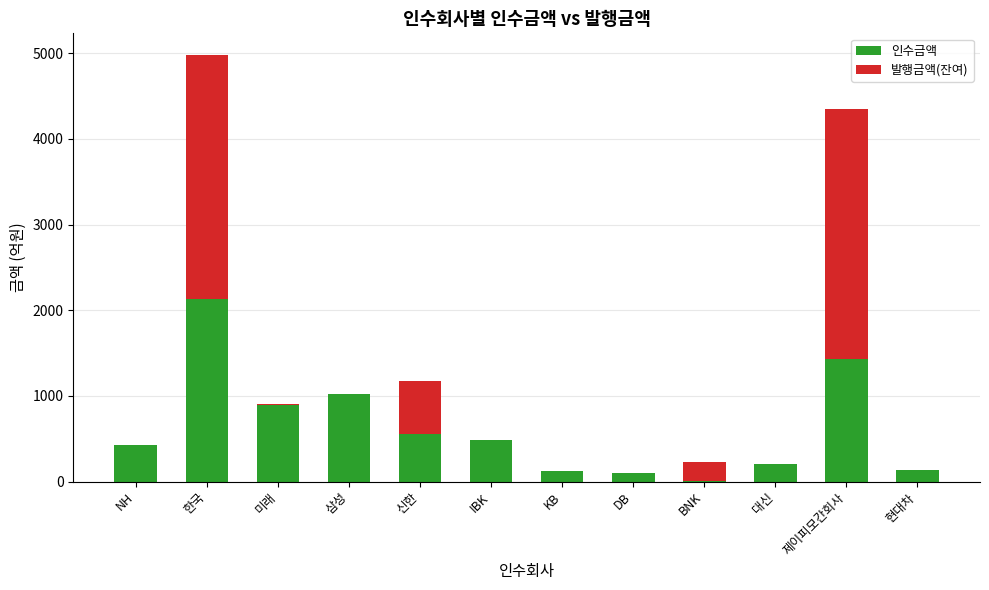

What is the sum of the 인수금액 values at 신한 and IBK?

1038.6